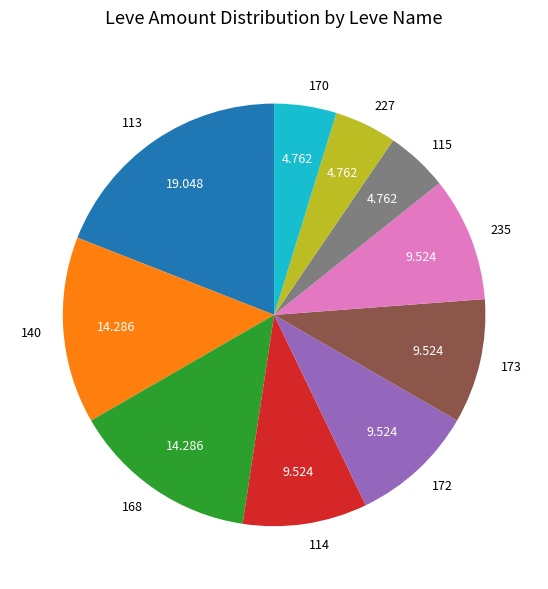

How many segments does this pie chart have?

10